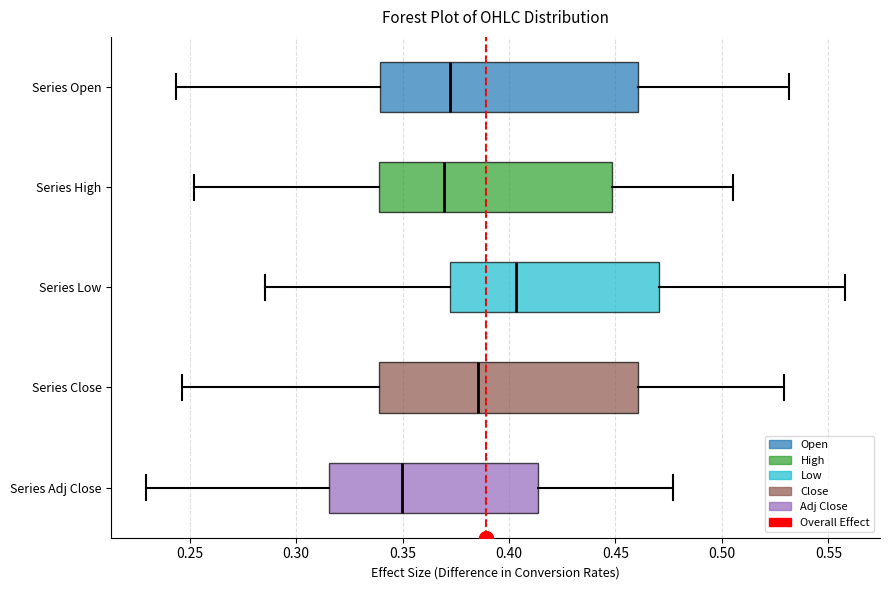

Reading bottom to top, read every box against the x-axis: the position of its median line, the range the box covers, and the ends of its whiskers. The values are not printed on the chart, so give them approximately, as read against the axis.

Series Adj Close: median 0.350, box 0.315 to 0.415, whiskers 0.230 to 0.475
Series Close: median 0.385, box 0.340 to 0.460, whiskers 0.245 to 0.530
Series Low: median 0.405, box 0.370 to 0.470, whiskers 0.285 to 0.560
Series High: median 0.370, box 0.340 to 0.450, whiskers 0.250 to 0.505
Series Open: median 0.370, box 0.340 to 0.460, whiskers 0.245 to 0.530